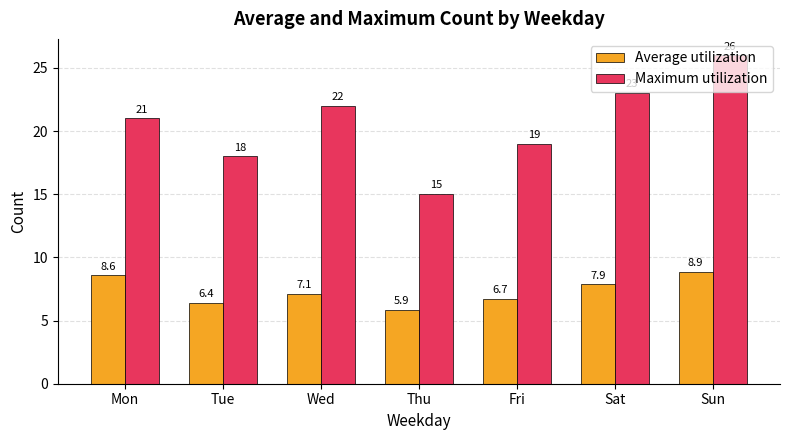

Reading right to left, what are all the values shown in this chart?

Average utilization: 8.9	7.9	6.7	5.9	7.1	6.4	8.6
Maximum utilization: 26.0	23.0	19.0	15.0	22.0	18.0	21.0